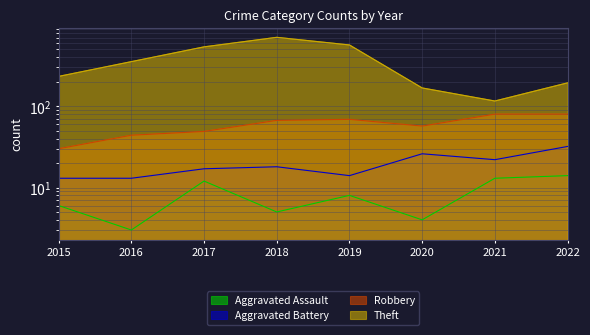

True or false: Aggravated Assault and Robbery intersect in this chart.

False